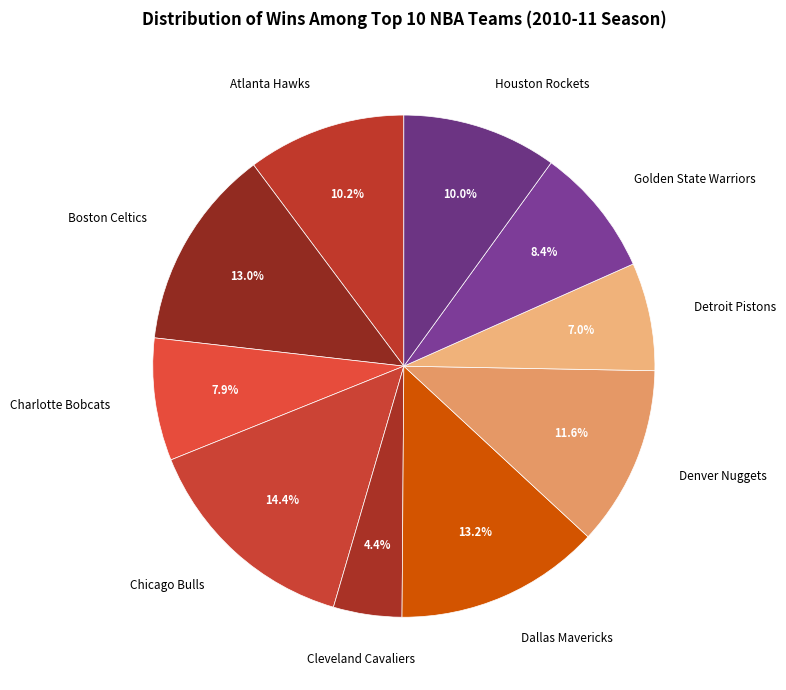

Does Atlanta Hawks represent more than half of the total?

No